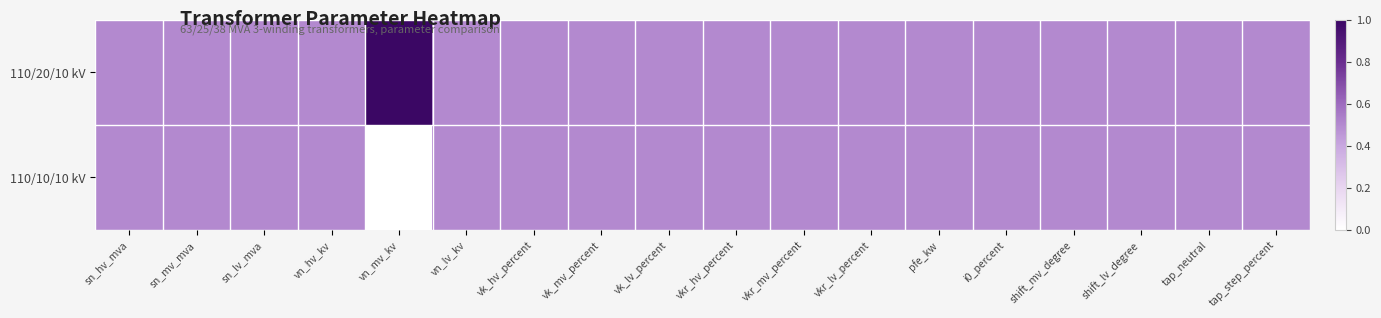

List the series in order of their peak value, highest first.

110/20/10 kV, 110/10/10 kV